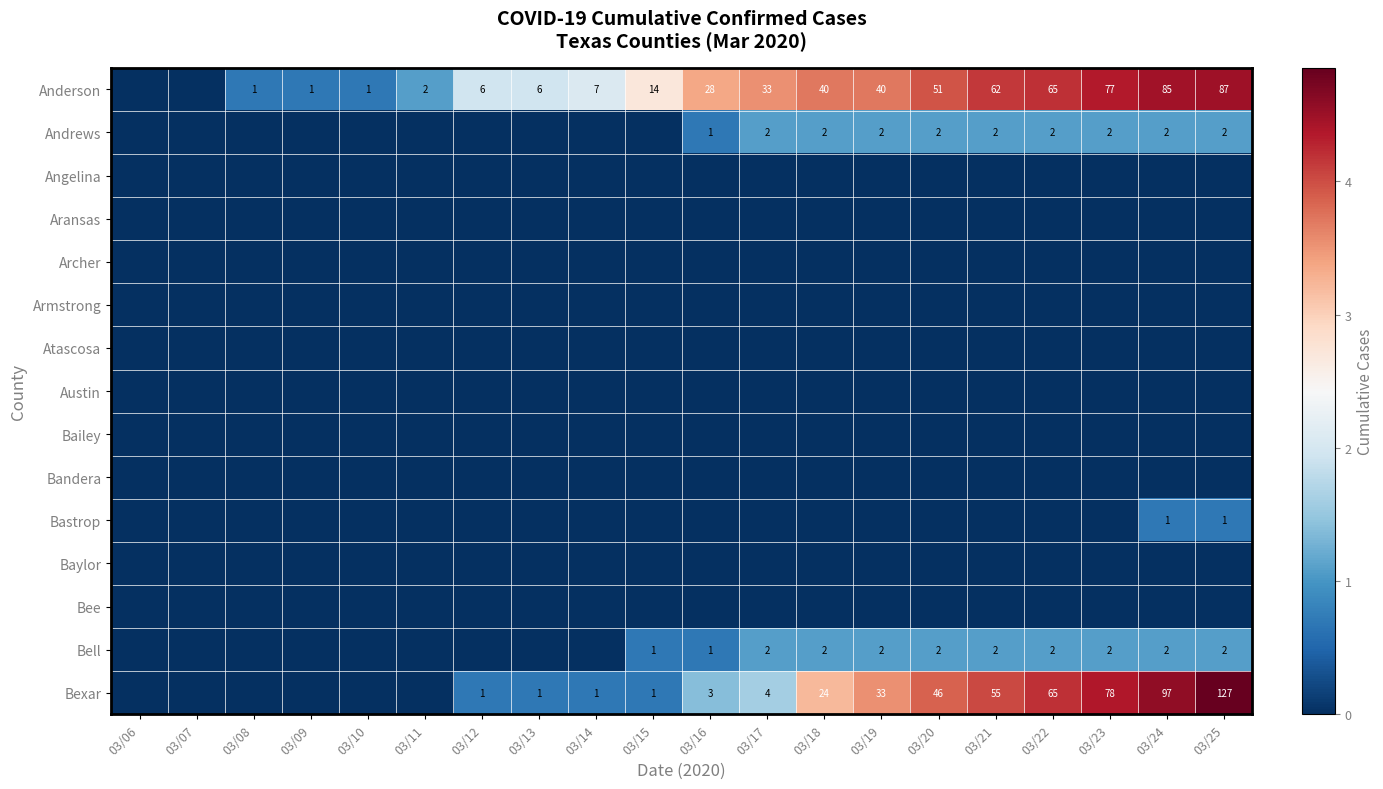

Is it true that Bell equals 2 at 03/23?

True